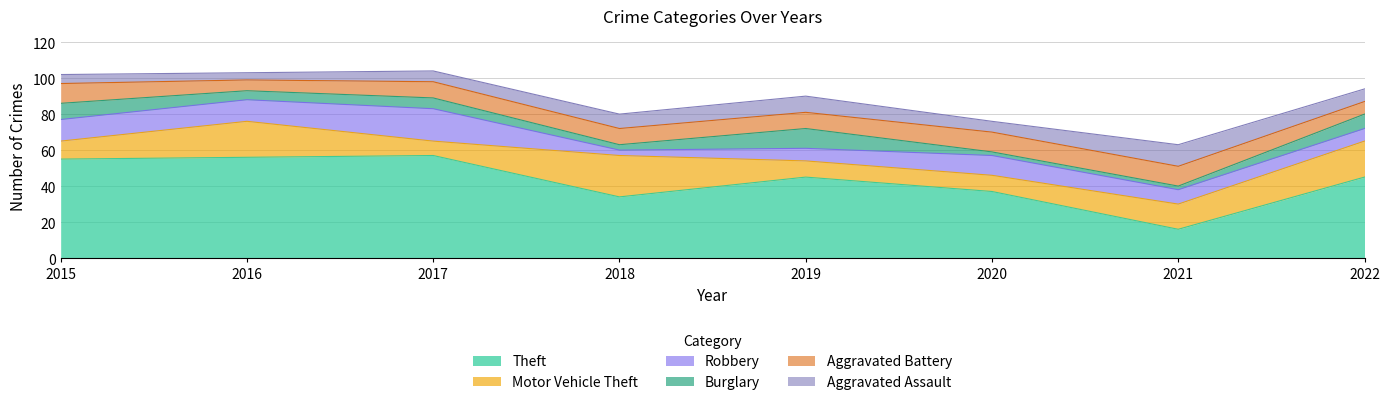

What is the difference between the Motor Vehicle Theft values at 2016 and 2021?

6